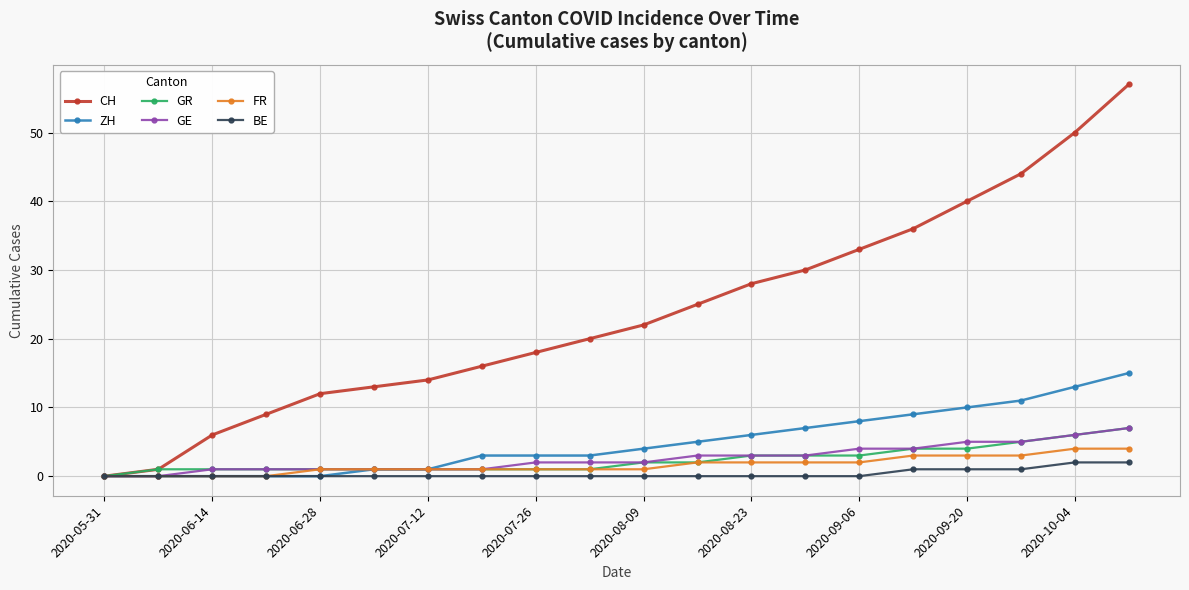

How many values in the ZH series are below 4?

10